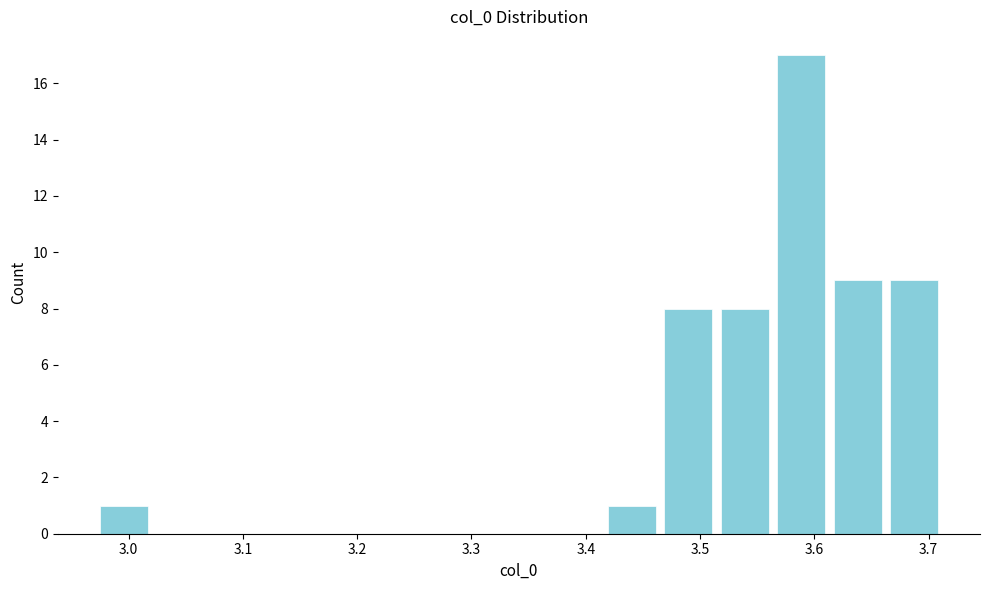

Reading left to right, transcribe this chart: for each bar, give the range it covers on the x-axis and its height. Neither the bar edges nor the heights are printed on the chart, so give them approximately, as read against the axes.

2.97 to 3.02: 1
3.02 to 3.07: 0
3.07 to 3.12: 0
3.12 to 3.17: 0
3.17 to 3.22: 0
3.22 to 3.27: 0
3.27 to 3.32: 0
3.32 to 3.37: 0
3.37 to 3.42: 0
3.42 to 3.46: 1
3.46 to 3.51: 8
3.51 to 3.56: 8
3.56 to 3.61: 17
3.61 to 3.66: 9
3.66 to 3.71: 9